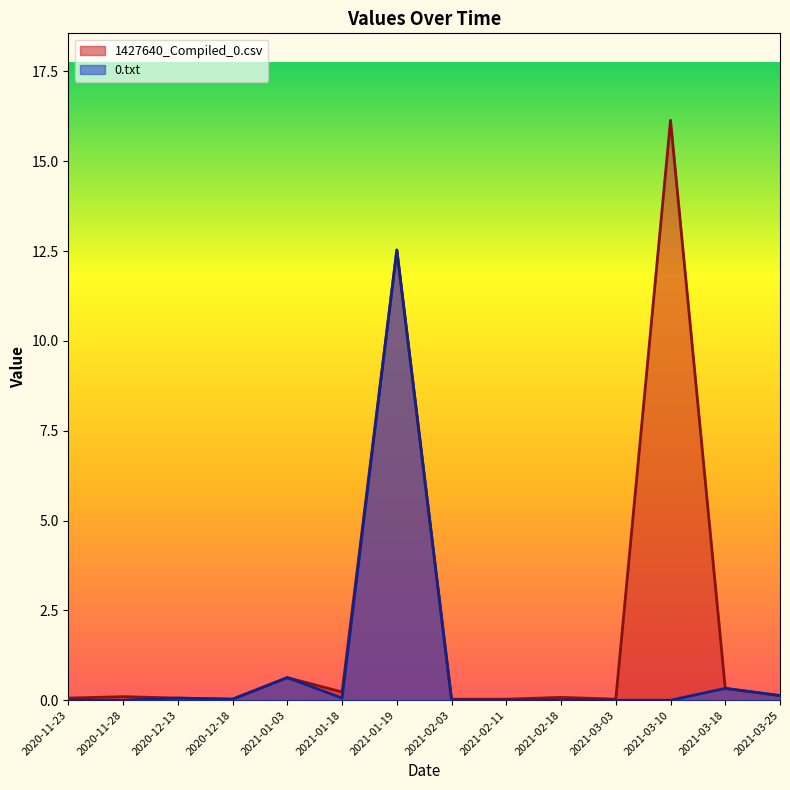

Rank the series by their average value, from highest to lowest.

1427640_Compiled_0.csv, 0.txt